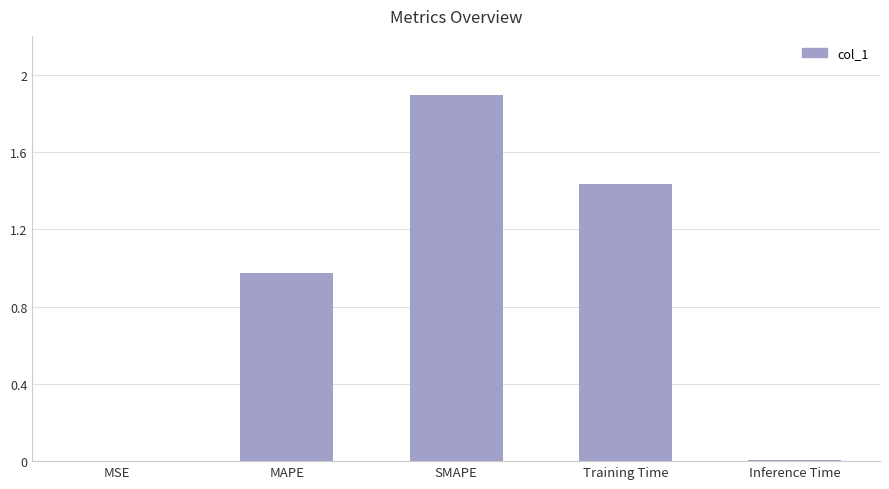

What is the sum of all values?

4.3